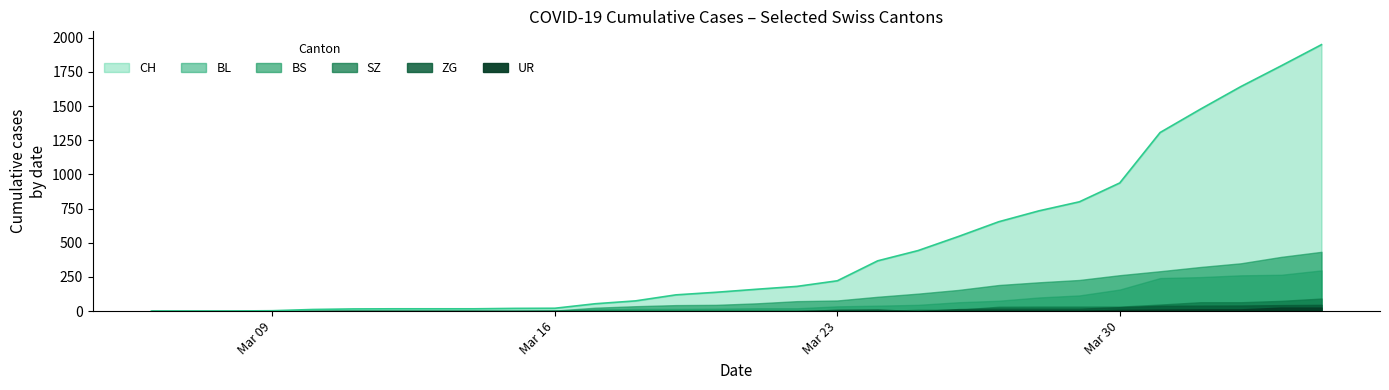

What is the difference between the highest and lowest values at 2020-03-14?

17